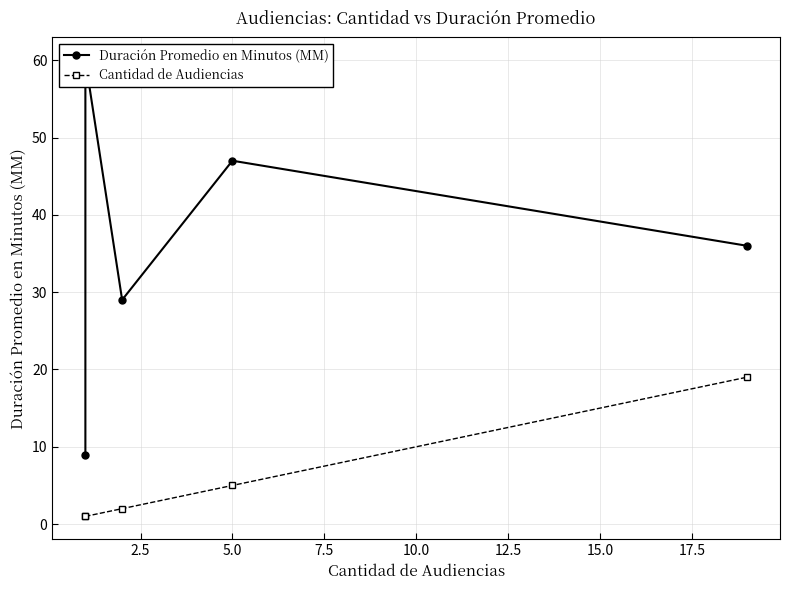

What is the difference between the maximum and minimum values in the Duración Promedio en Minutos (MM) series?

51